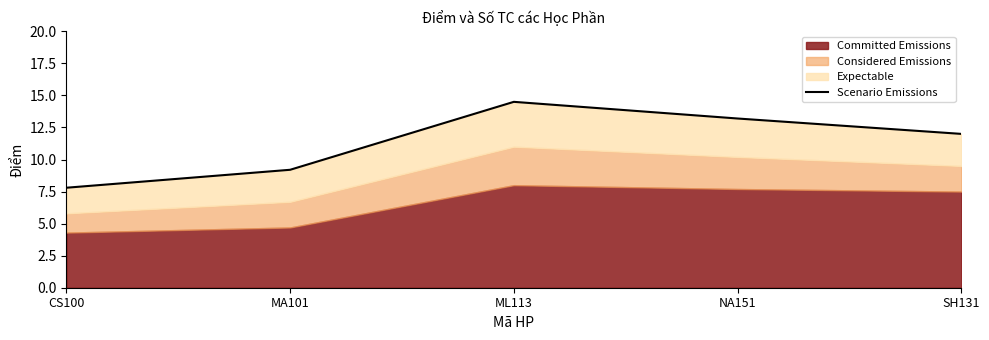

What is the approximate value at SH131?

12.0